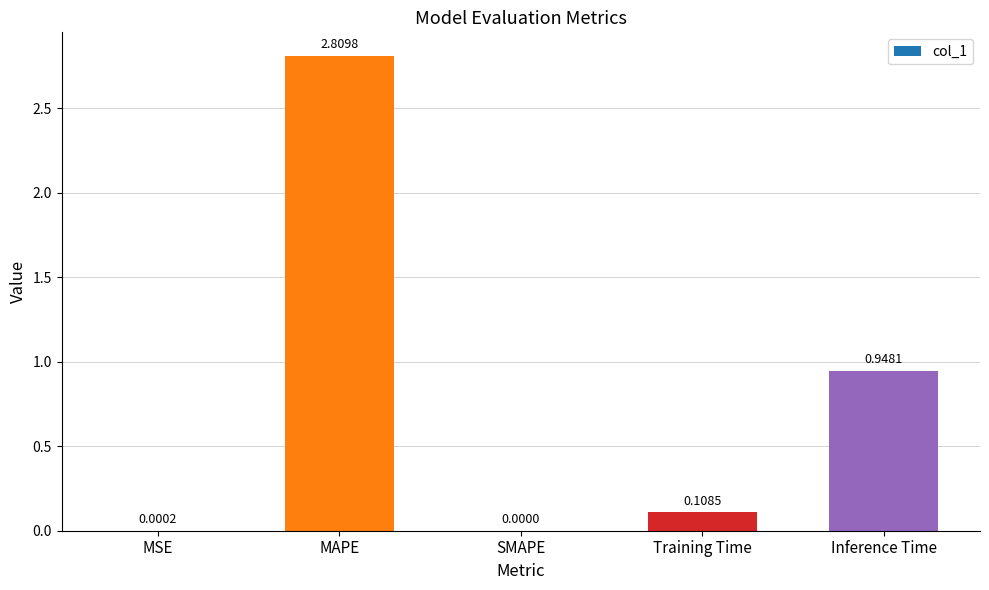

How many values are above zero?

4